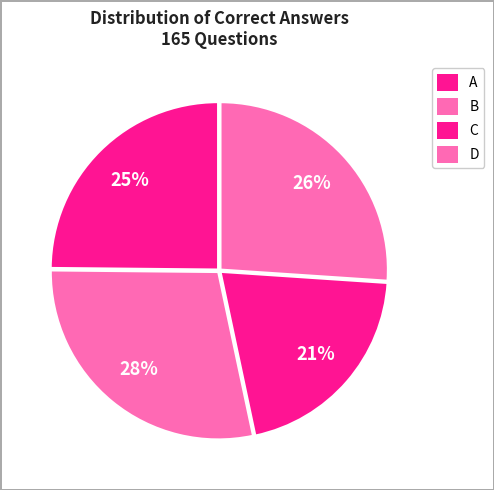

Count the number of slices in the pie.

4